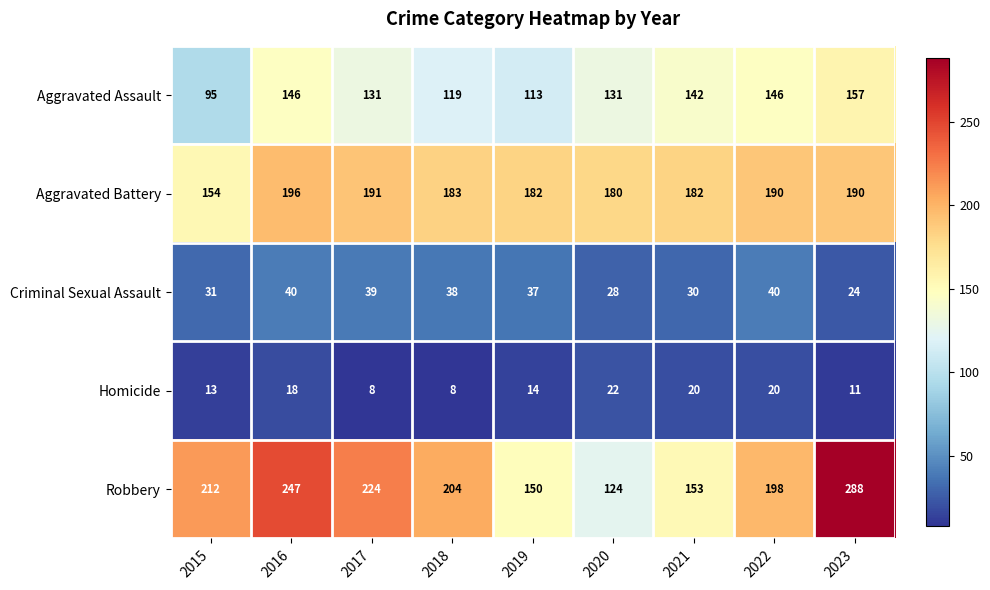

True or false: Robbery has a value of 181 at 2020.

False